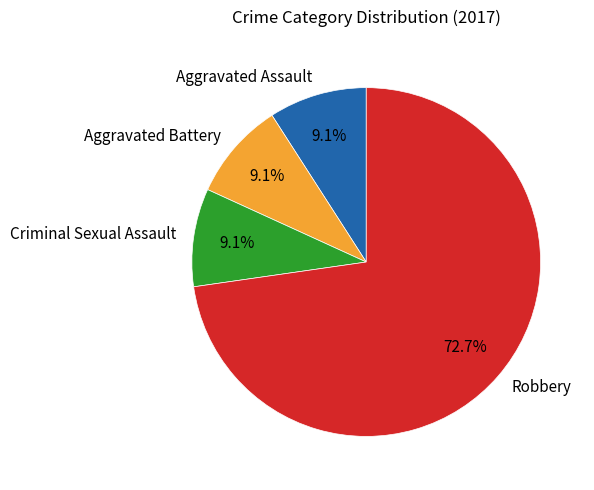

Does Criminal Sexual Assault account for over 50% of the chart?

No